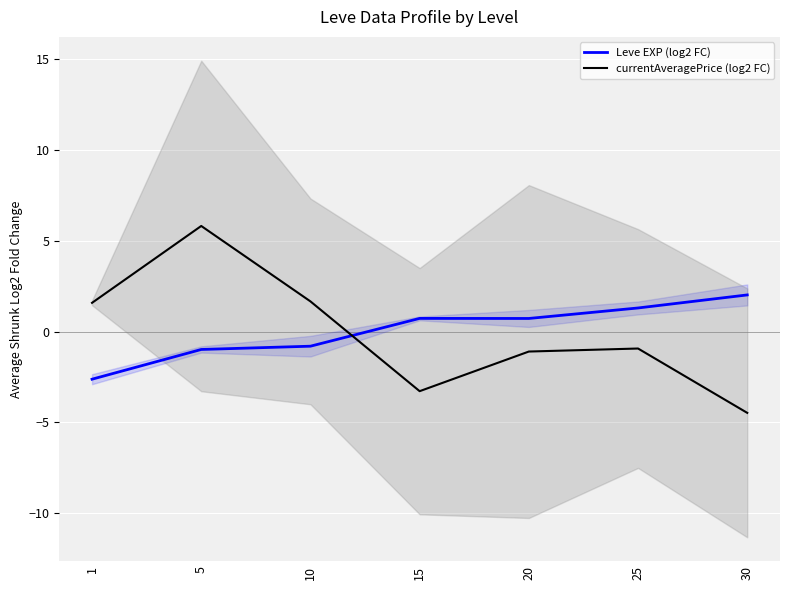

How many distinct data groups are displayed?

2